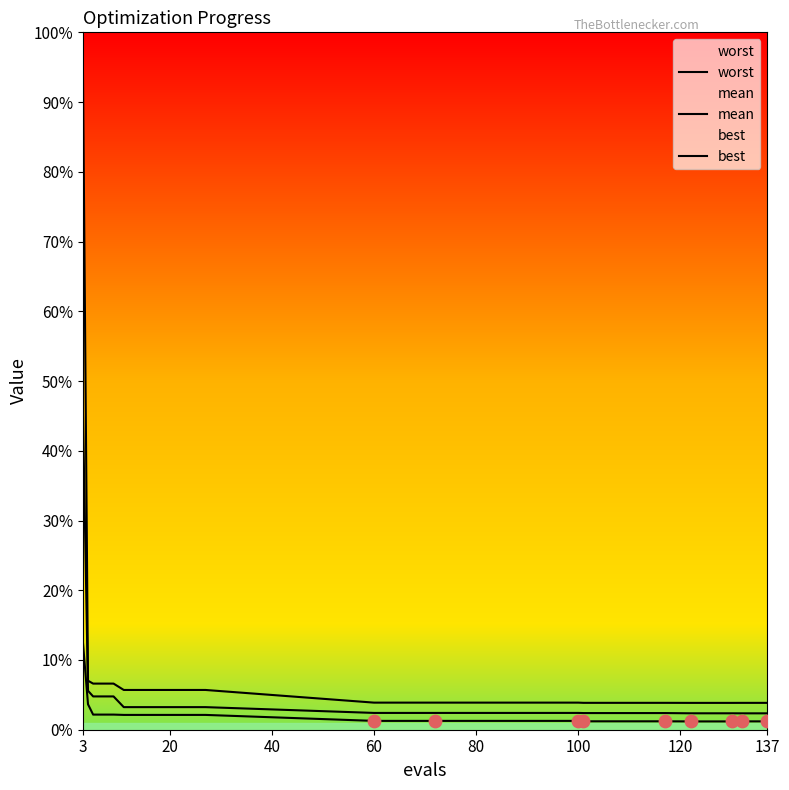

What are all the series names shown in the legend?

worst, mean, best